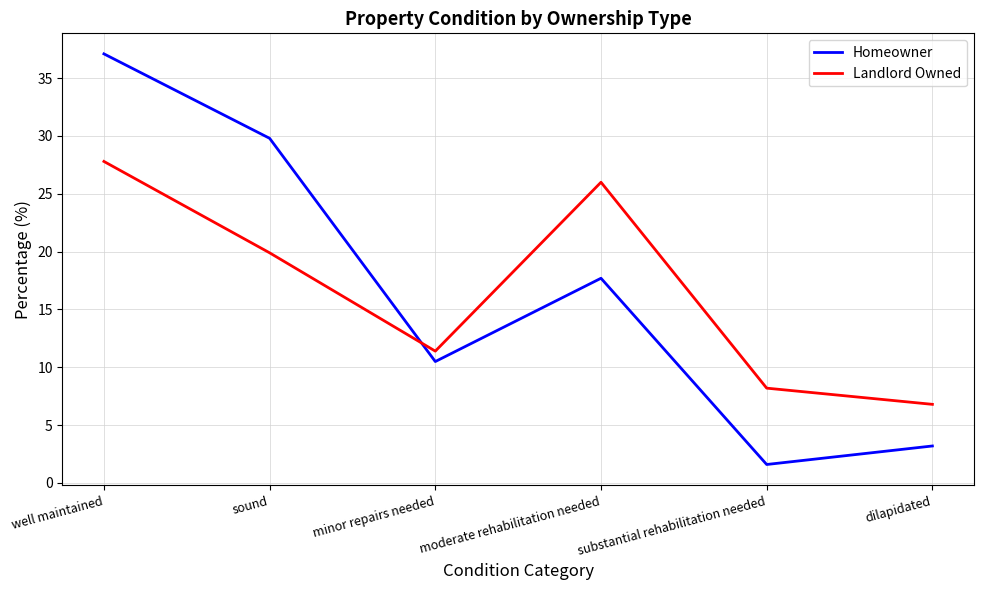

Where is the first local maximum for Homeowner?

moderate rehabilitation needed